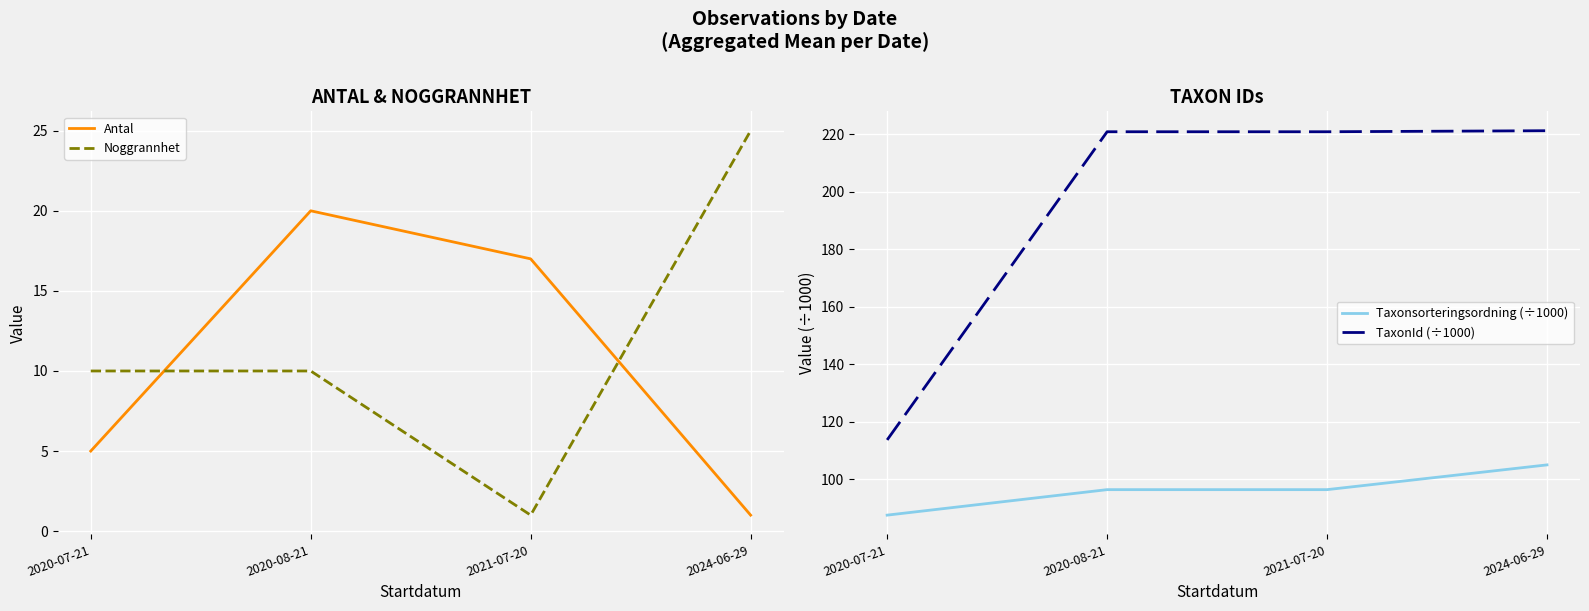

Is the value of TaxonId (÷1000) at 2020-07-21 greater than the value of Taxonsorteringsordning (÷1000) at 2020-08-21?

Yes